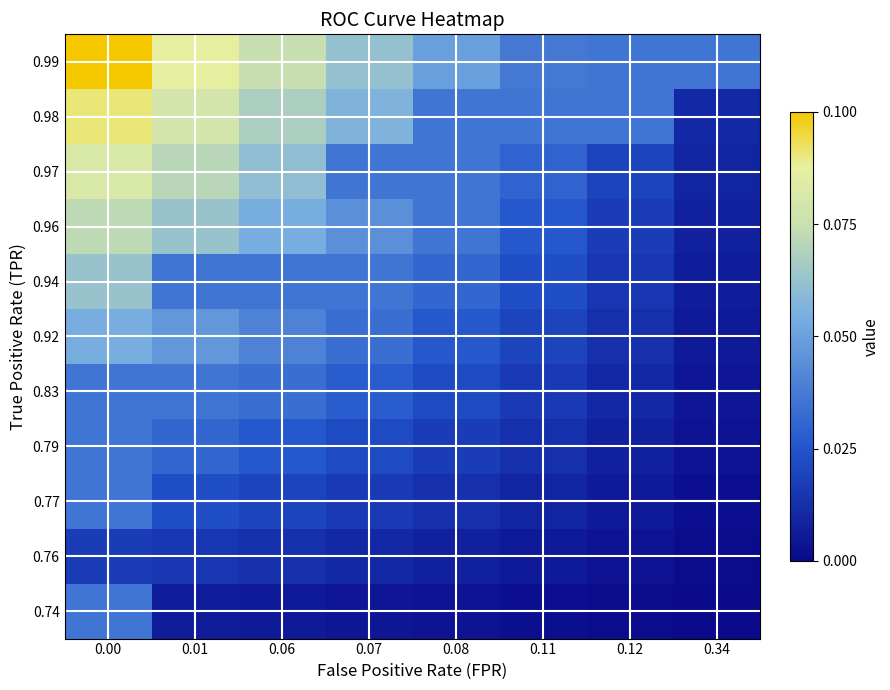

Reading left to right, transcribe all the data shown in this chart.

0.74: 0.00=0.0	0.01=0.0	0.06=0.0	0.07=0.0	0.08=0.0	0.11=0.0	0.12=0.0	0.34=0.0
0.76: 0.00=0.0	0.01=0.0	0.06=0.0	0.07=0.0	0.08=0.0	0.11=0.0	0.12=0.0	0.34=0.0
0.77: 0.00=0.0	0.01=0.0	0.06=0.0	0.07=0.0	0.08=0.0	0.11=0.0	0.12=0.0	0.34=0.0
0.79: 0.00=0.0	0.01=0.0	0.06=0.0	0.07=0.0	0.08=0.0	0.11=0.0	0.12=0.0	0.34=0.0
0.83: 0.00=0.0	0.01=0.0	0.06=0.0	0.07=0.0	0.08=0.0	0.11=0.0	0.12=0.0	0.34=0.0
0.92: 0.00=0.1	0.01=0.0	0.06=0.0	0.07=0.0	0.08=0.0	0.11=0.0	0.12=0.0	0.34=0.0
0.94: 0.00=0.1	0.01=0.0	0.06=0.0	0.07=0.0	0.08=0.0	0.11=0.0	0.12=0.0	0.34=0.0
0.96: 0.00=0.1	0.01=0.1	0.06=0.1	0.07=0.0	0.08=0.0	0.11=0.0	0.12=0.0	0.34=0.0
0.97: 0.00=0.1	0.01=0.1	0.06=0.1	0.07=0.0	0.08=0.0	0.11=0.0	0.12=0.0	0.34=0.0
0.98: 0.00=0.1	0.01=0.1	0.06=0.1	0.07=0.1	0.08=0.0	0.11=0.0	0.12=0.0	0.34=0.0
0.99: 0.00=0.1	0.01=0.1	0.06=0.1	0.07=0.1	0.08=0.0	0.11=0.0	0.12=0.0	0.34=0.0